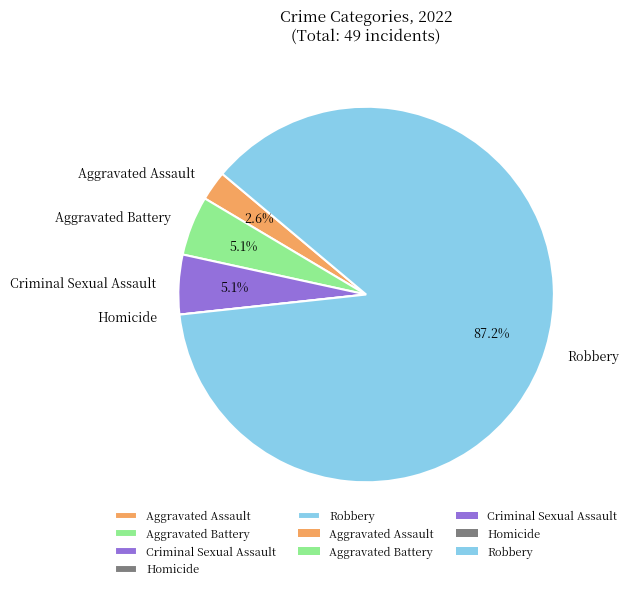

What is the ratio of the value at Criminal Sexual Assault to the value at Aggravated Assault?

2.0